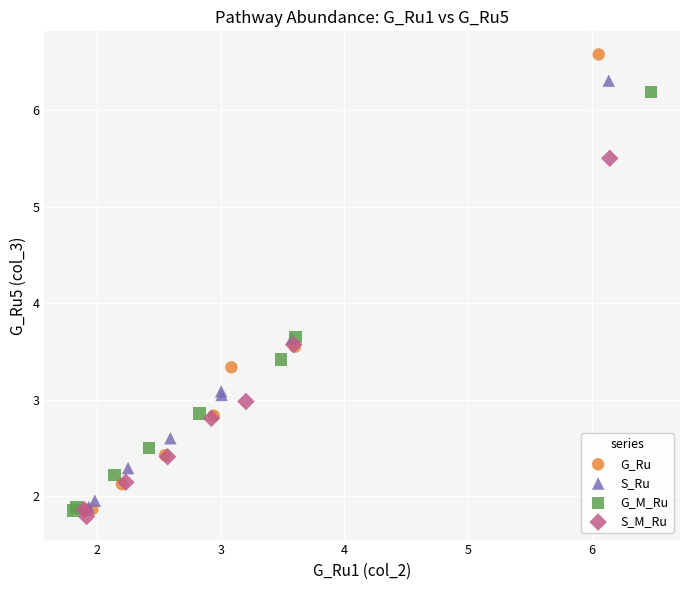

Which series has the largest Y range (max minus min)?

G_Ru